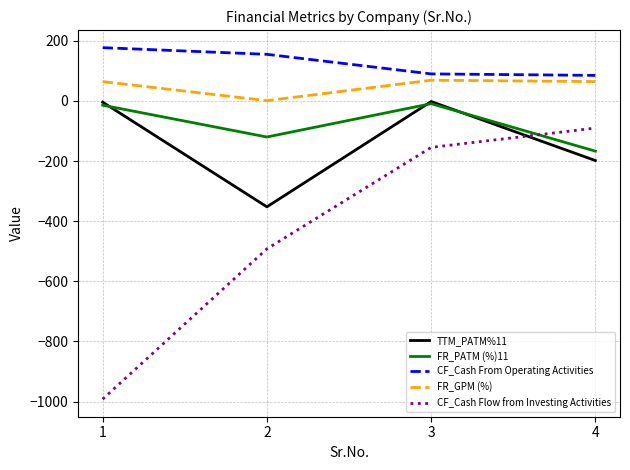

In TTM_PATM%11, how many points are lower than both neighbors (excluding endpoints)?

1